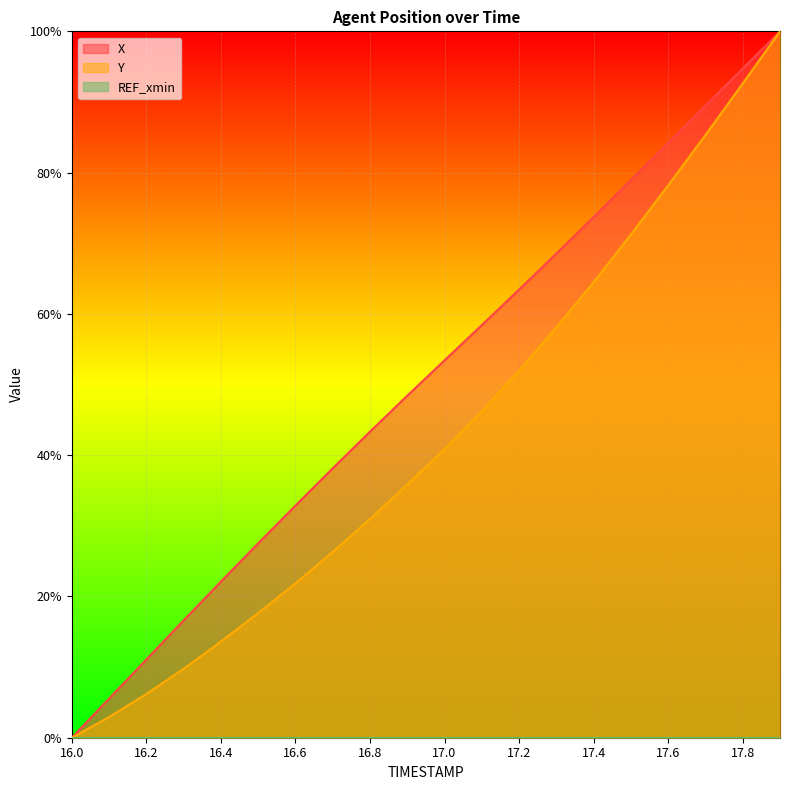

True or false: Y and X intersect in this chart.

False